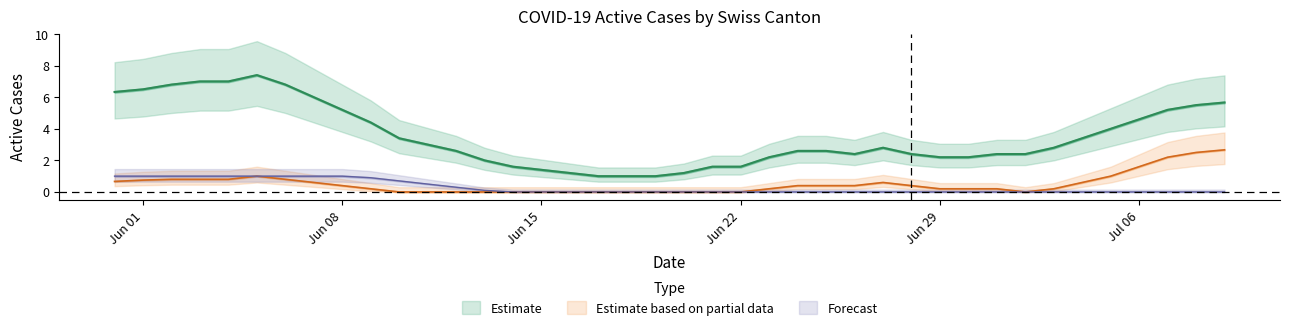

What is the total value across all series at 11?

4